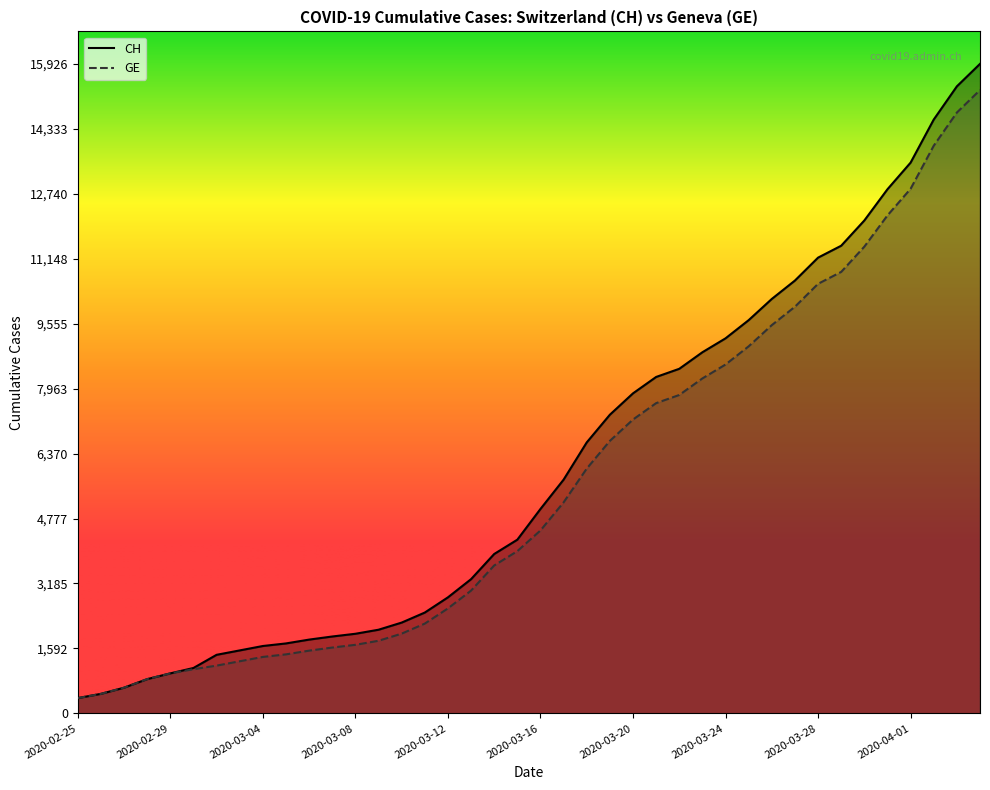

What is the total value across all series at 2020-02-29?

1962